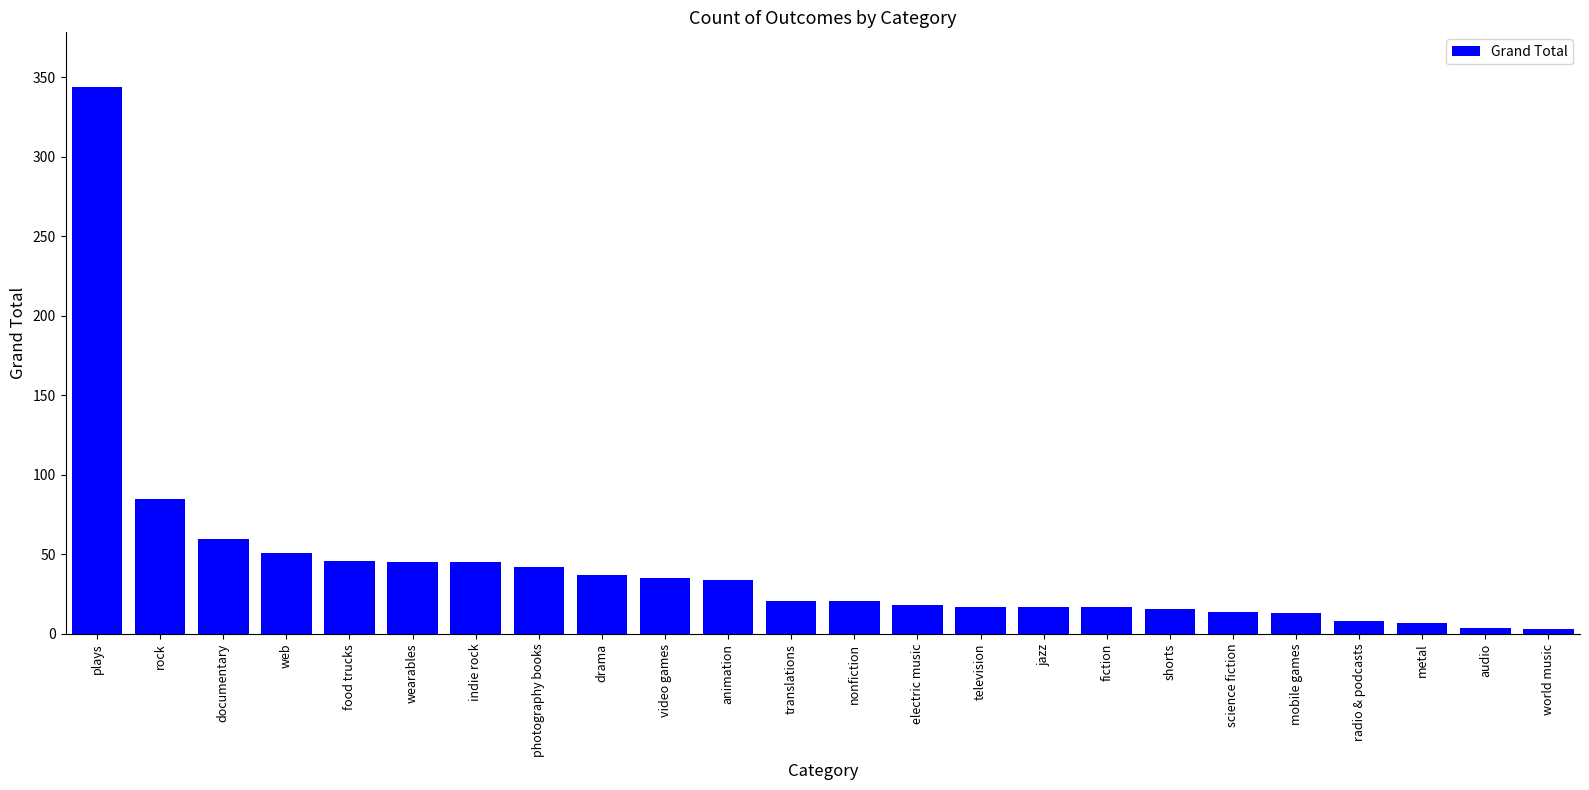

What is the label of the 19th bar from the left?

science fiction